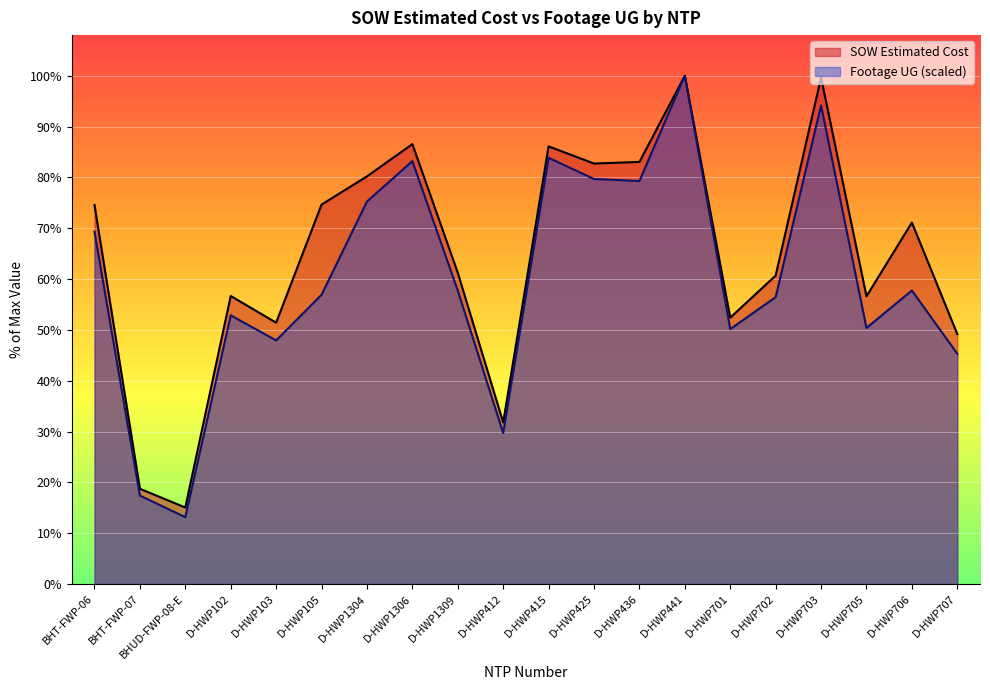

Which series has the largest total across all categories?

SOW Estimated Cost